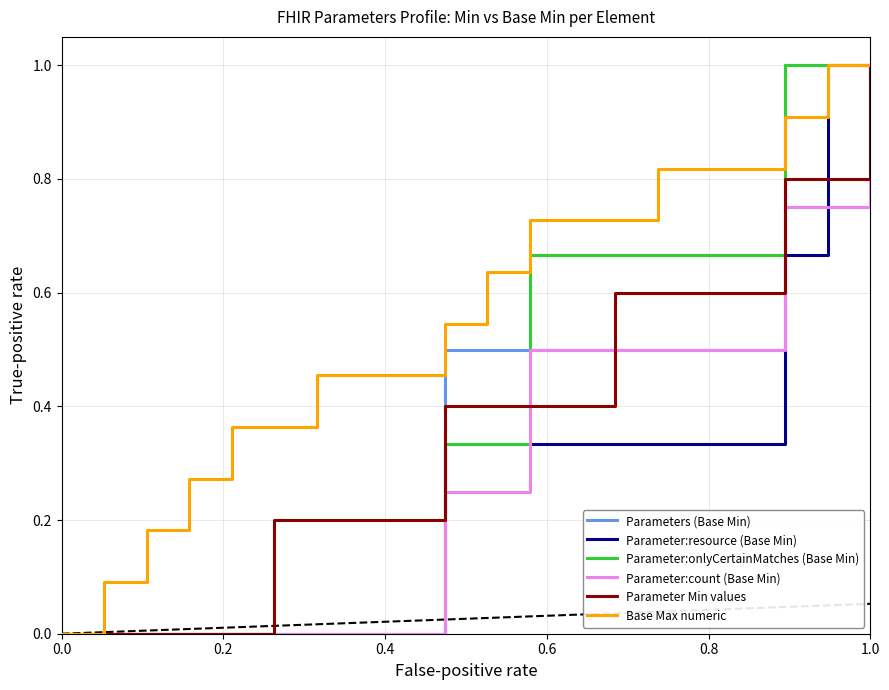

What is the maximum value for Base Max numeric?

1.0